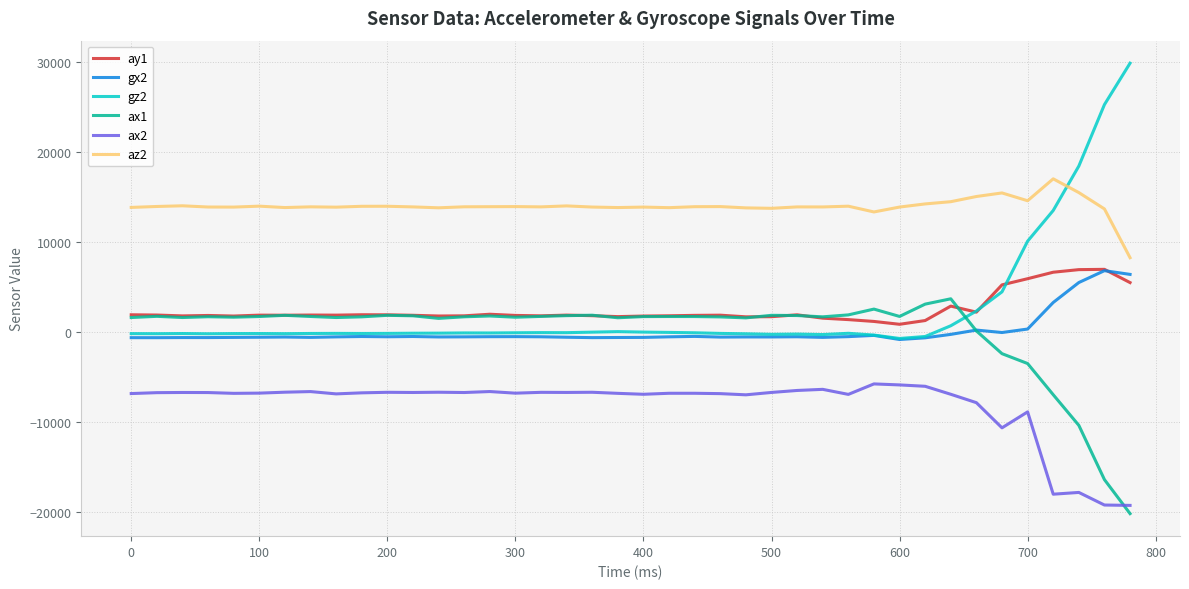

How many lines are shown in the chart?

6